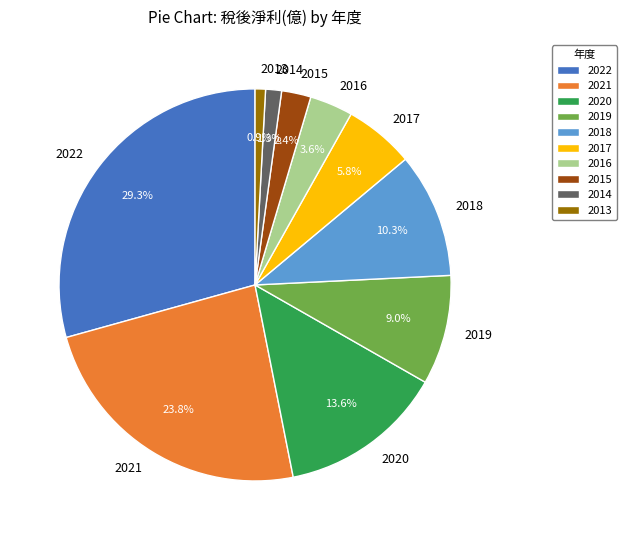

To the nearest percent, what percentage of the pie is 2013?

1%